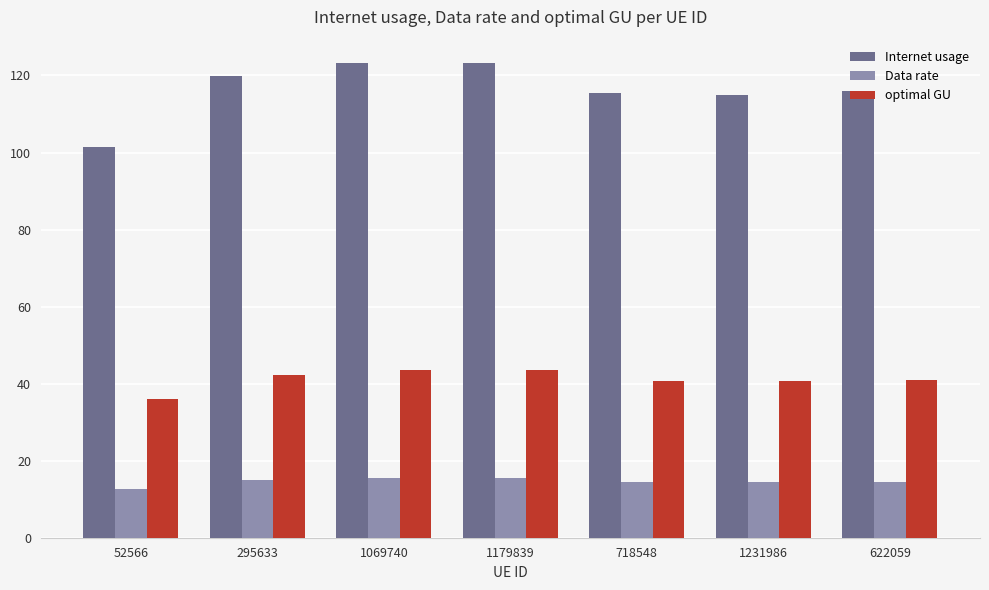

How many groups of bars are there?

7